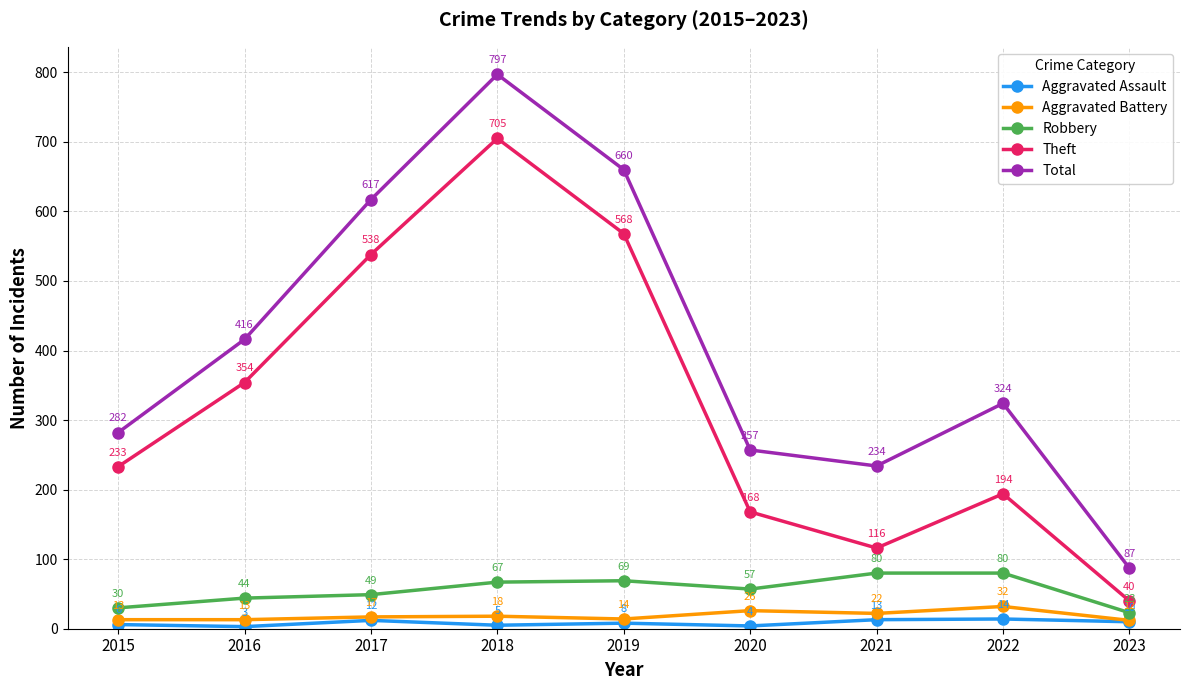

List the labels in order of Total value, smallest first.

2023, 2021, 2020, 2015, 2022, 2016, 2017, 2019, 2018